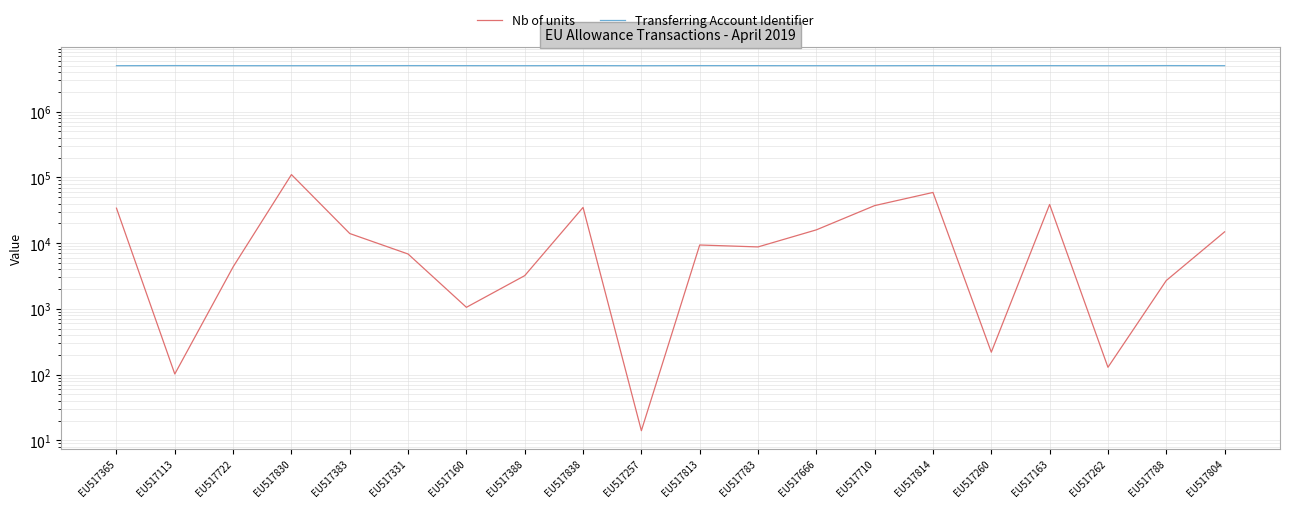

Which series has the widest spread of values?

Nb of units